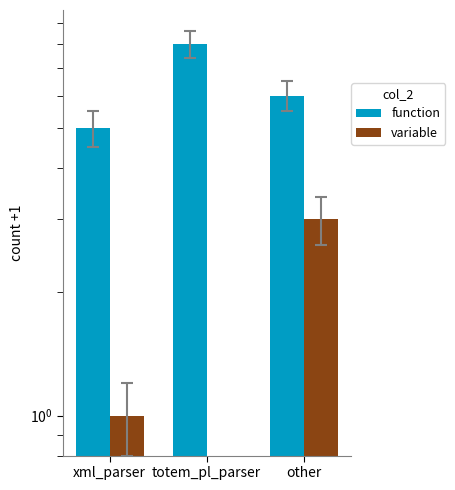

List the labels in order of variable value, smallest first.

totem_pl_parser, xml_parser, other